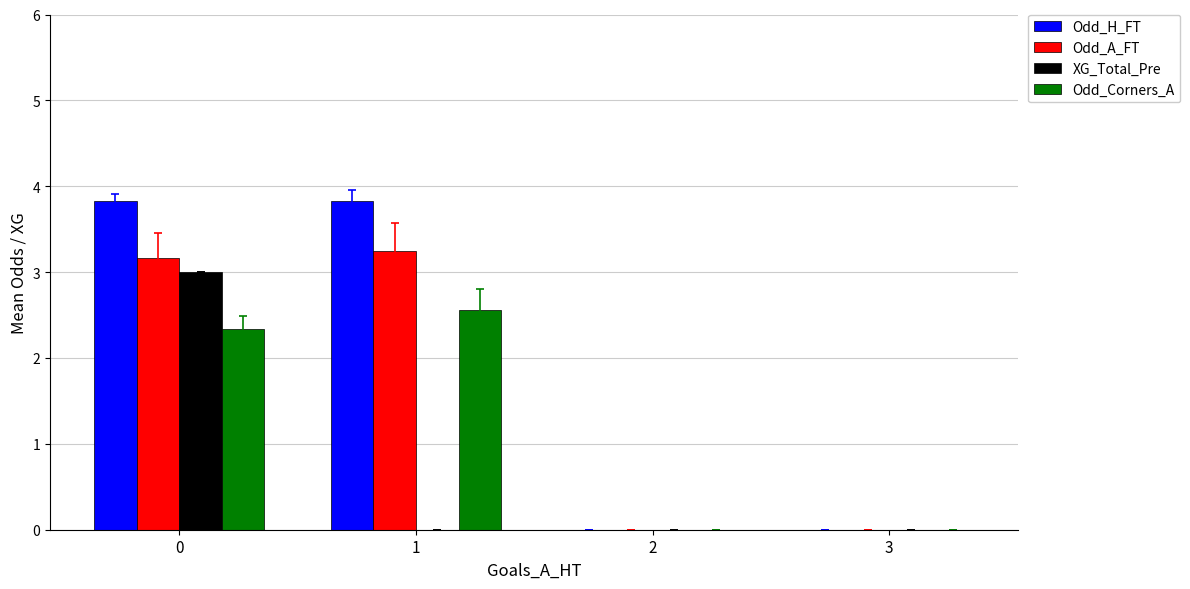

Between 1 and 3, which series saw the biggest shift?

Odd_H_FT